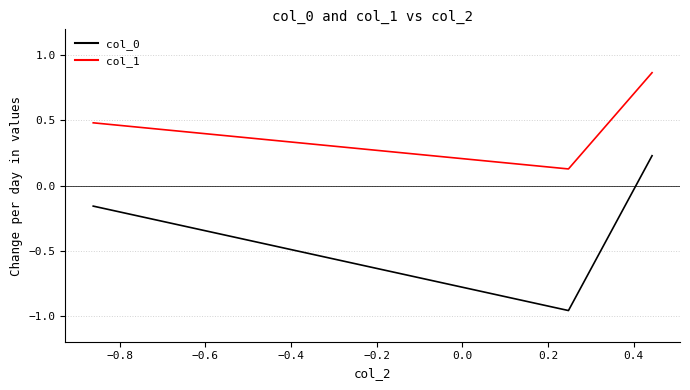

What is the sum of all col_0 values?

-0.9